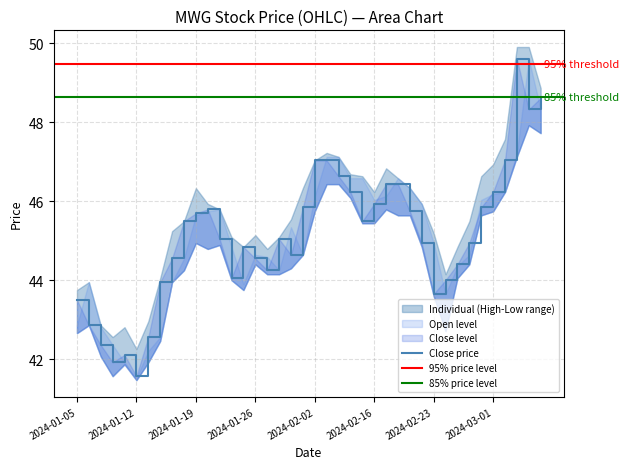

What is the total value across all series at 2024-02-19?

185.2